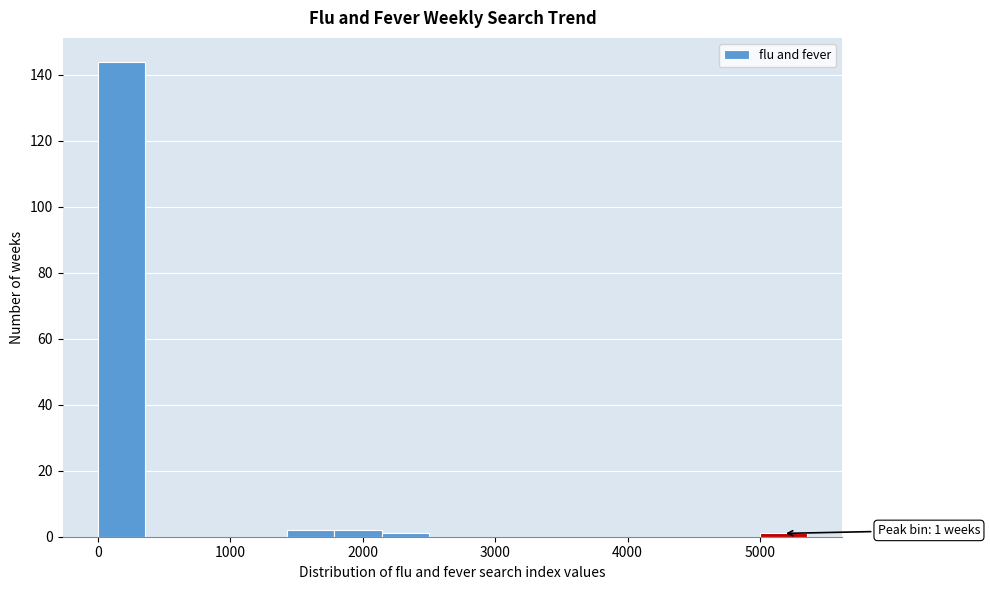

Read against the x-axis, roughly where is the centre of the tallest bar?

200